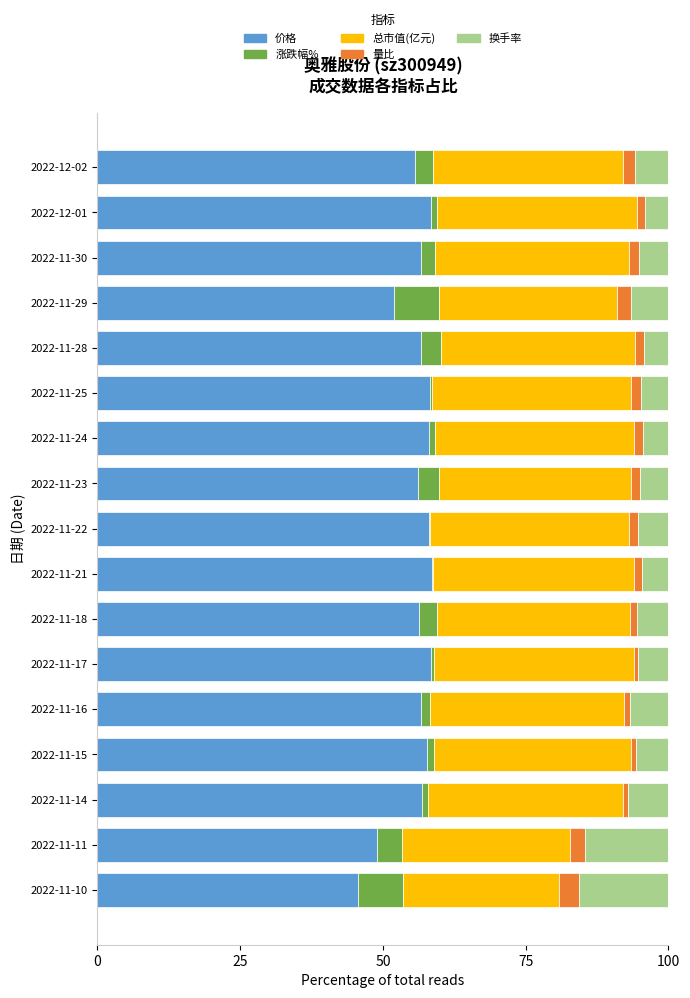

What is the highest value of the 价格 series?

58.6